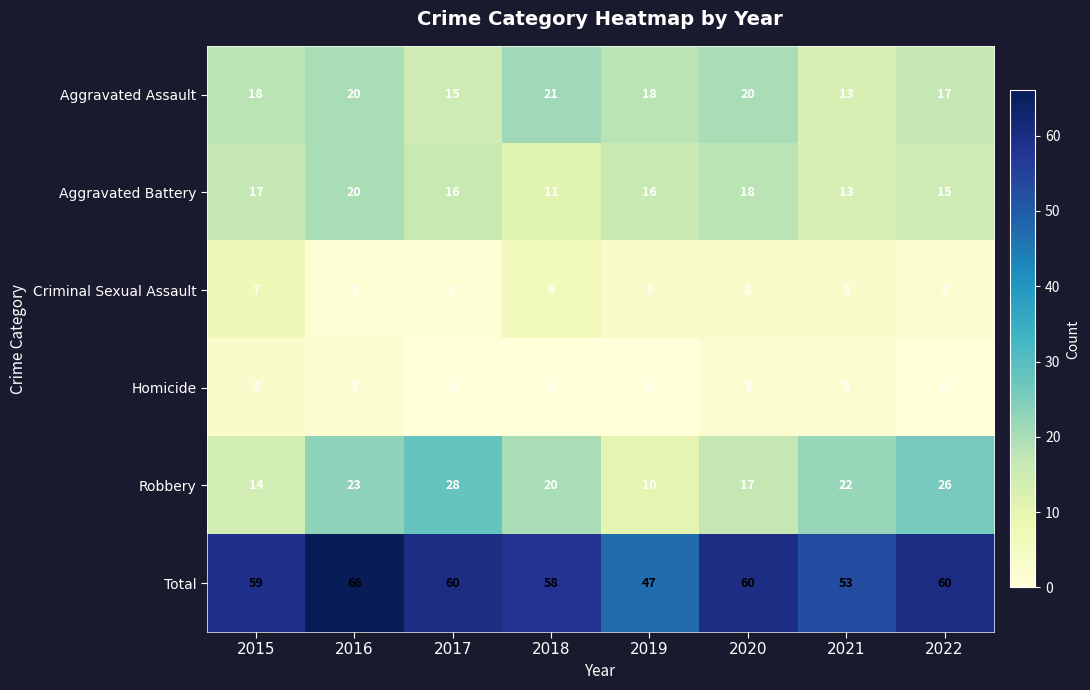

Rank the categories by Robbery value from lowest to highest.

2019, 2015, 2020, 2018, 2021, 2016, 2022, 2017